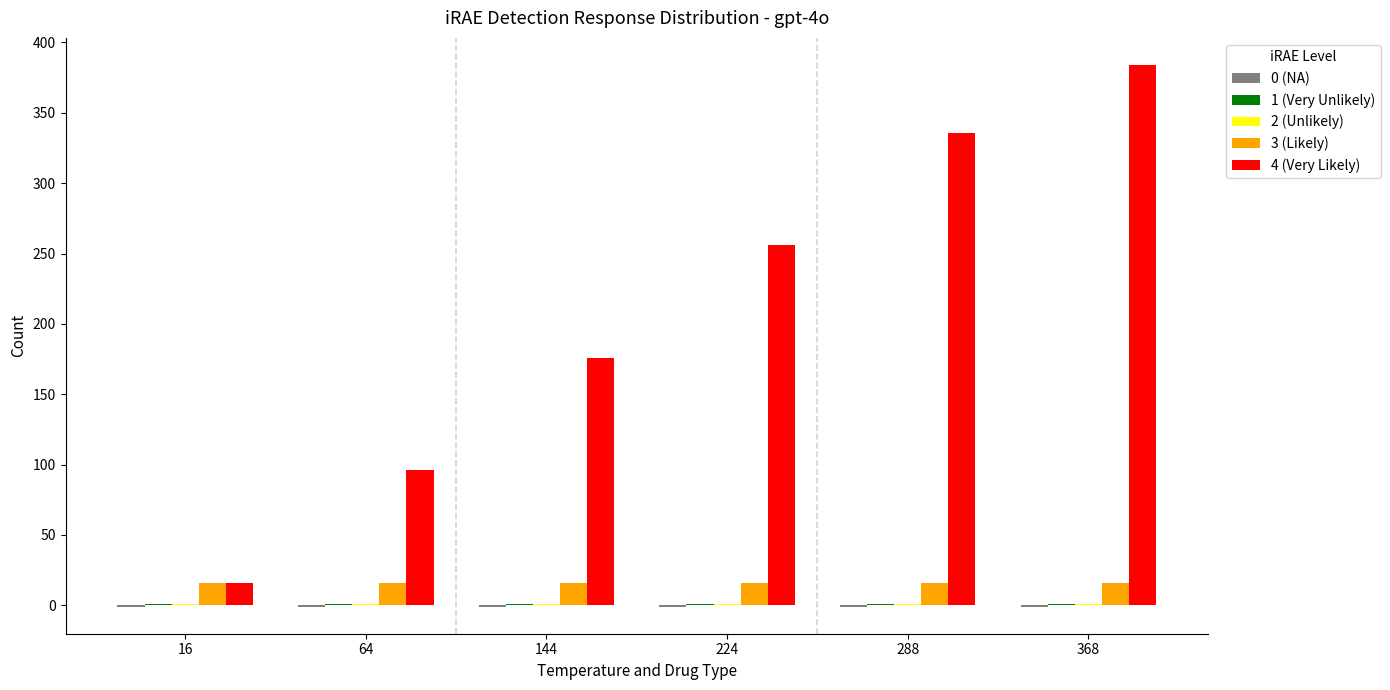

Is it true that 4 (Very Likely) equals 384 at 368?

True